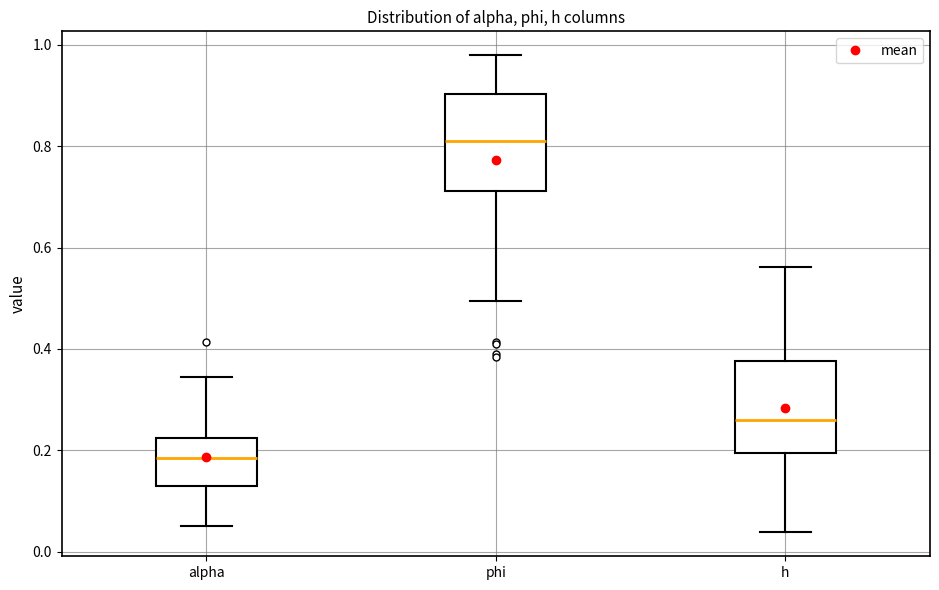

Where does the median line of the box for h sit on the y-axis? The values are not printed on the chart, so give them approximately, as read against the axis.

0.26